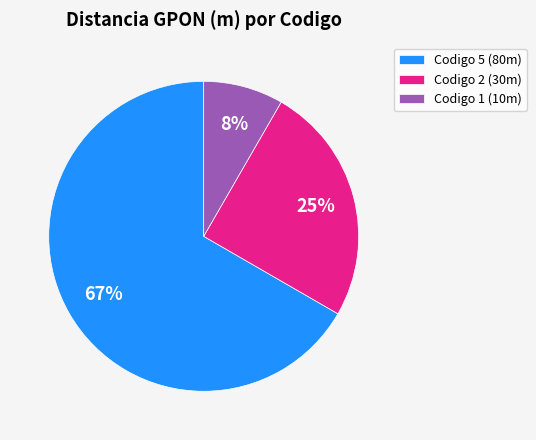

Which slice is the largest?

Codigo 5 (80m)